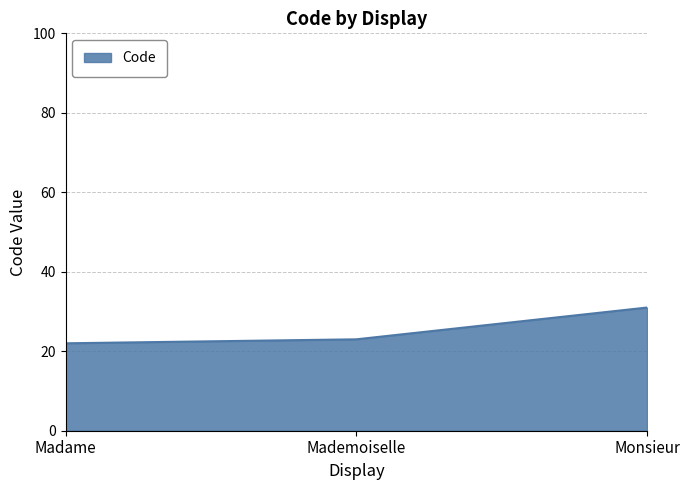

What position from the left is Mademoiselle?

2